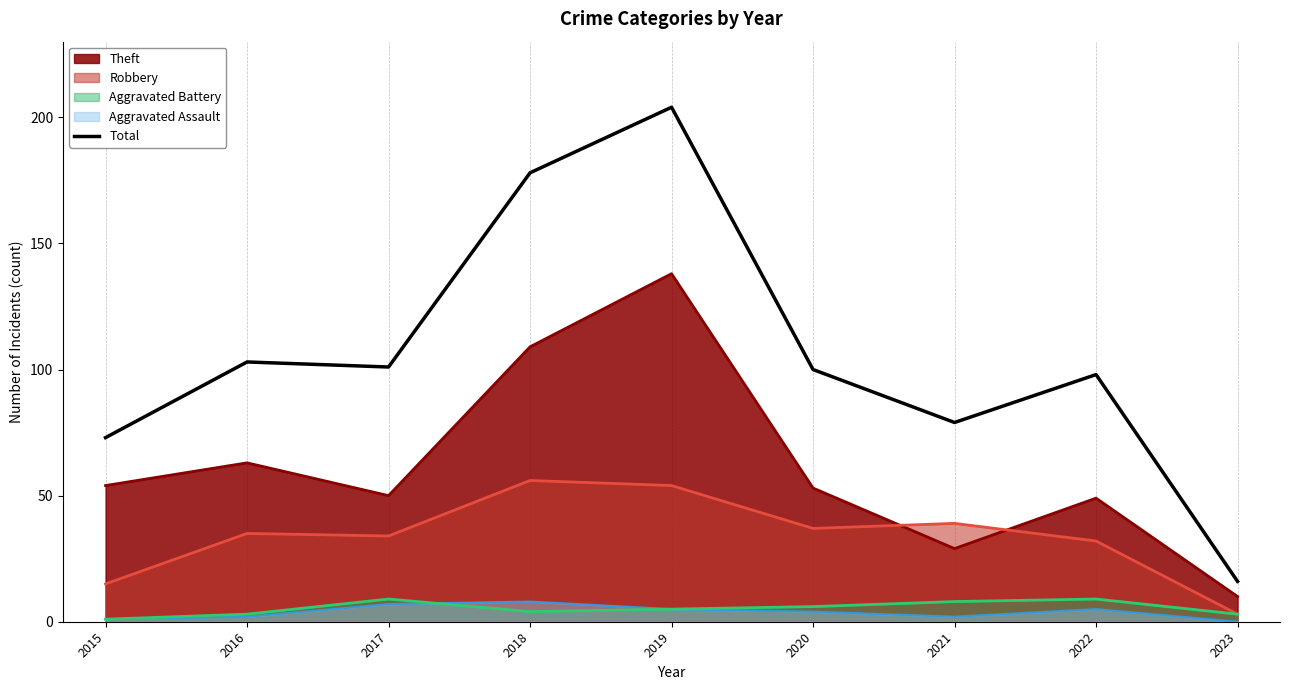

How many lines are shown in the chart?

5